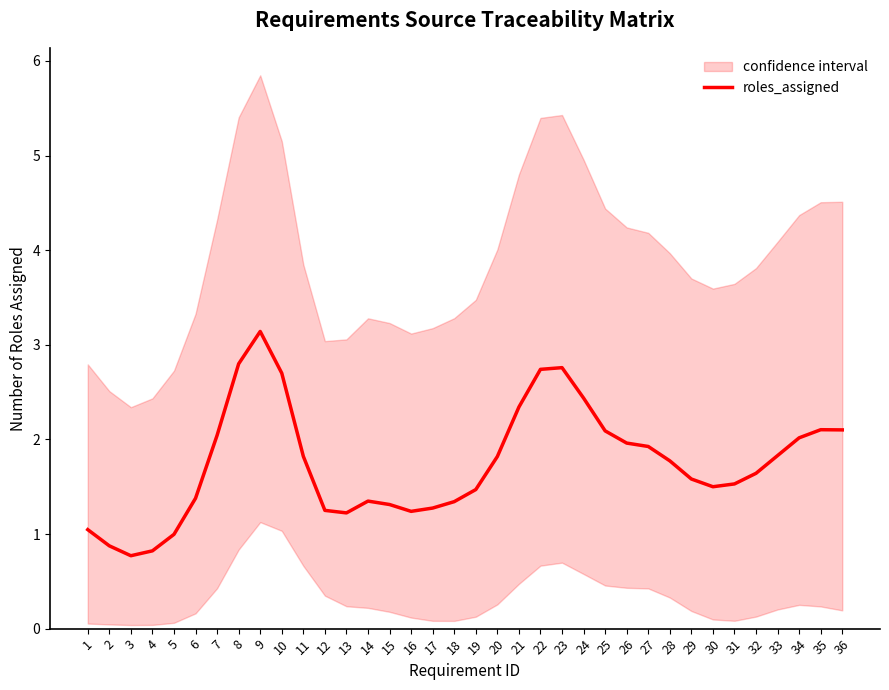

What is the average value?

1.8